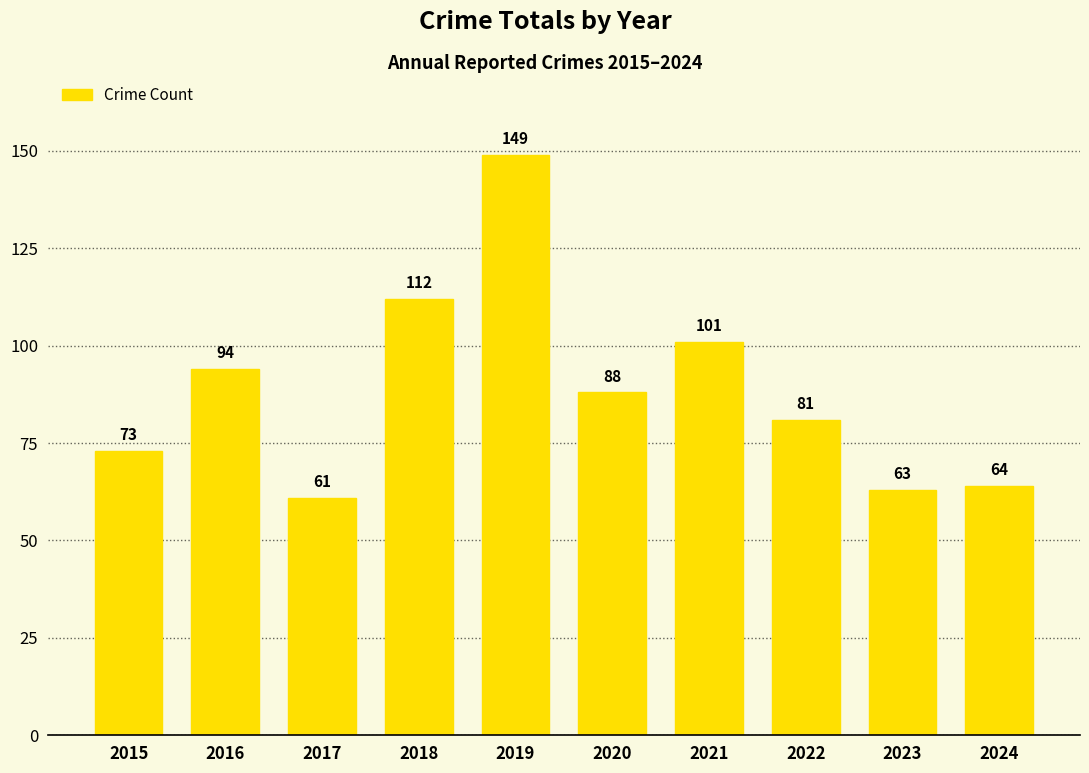

Are the bars horizontal?

No